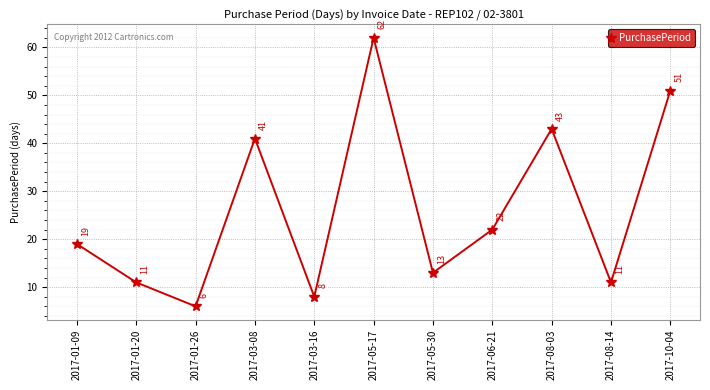

What position from the right is 2017-08-03?

3